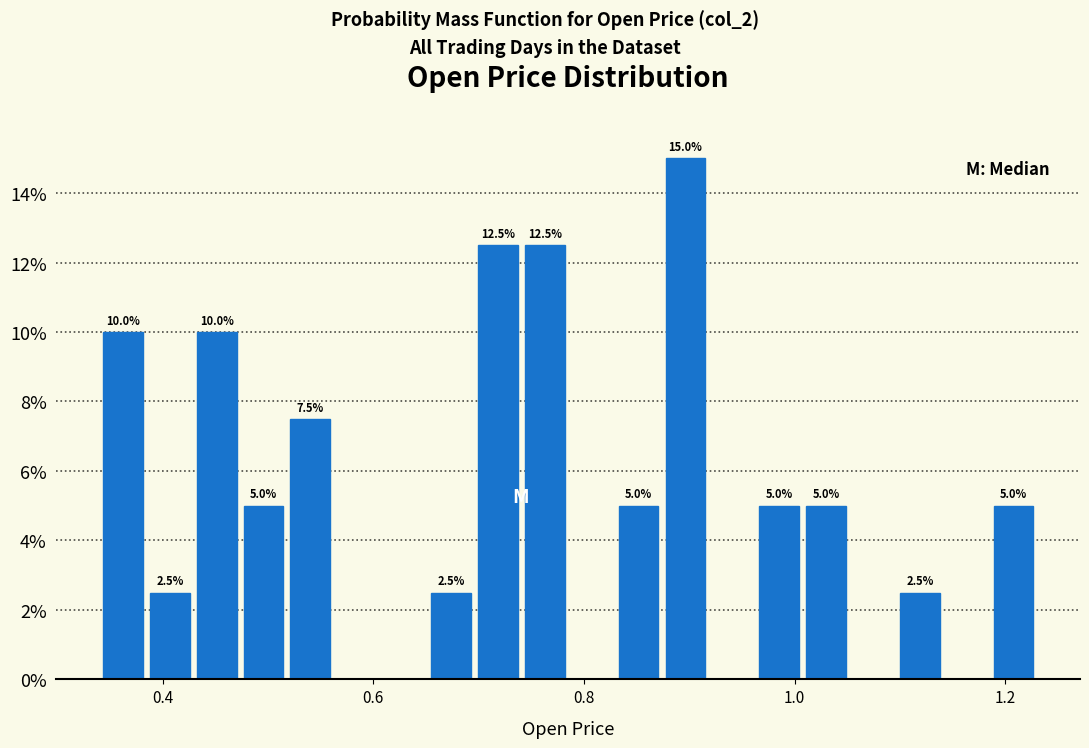

Around what value on the x-axis is the tallest bar? Give the approximate position of its centre, as read against the axis.

0.90